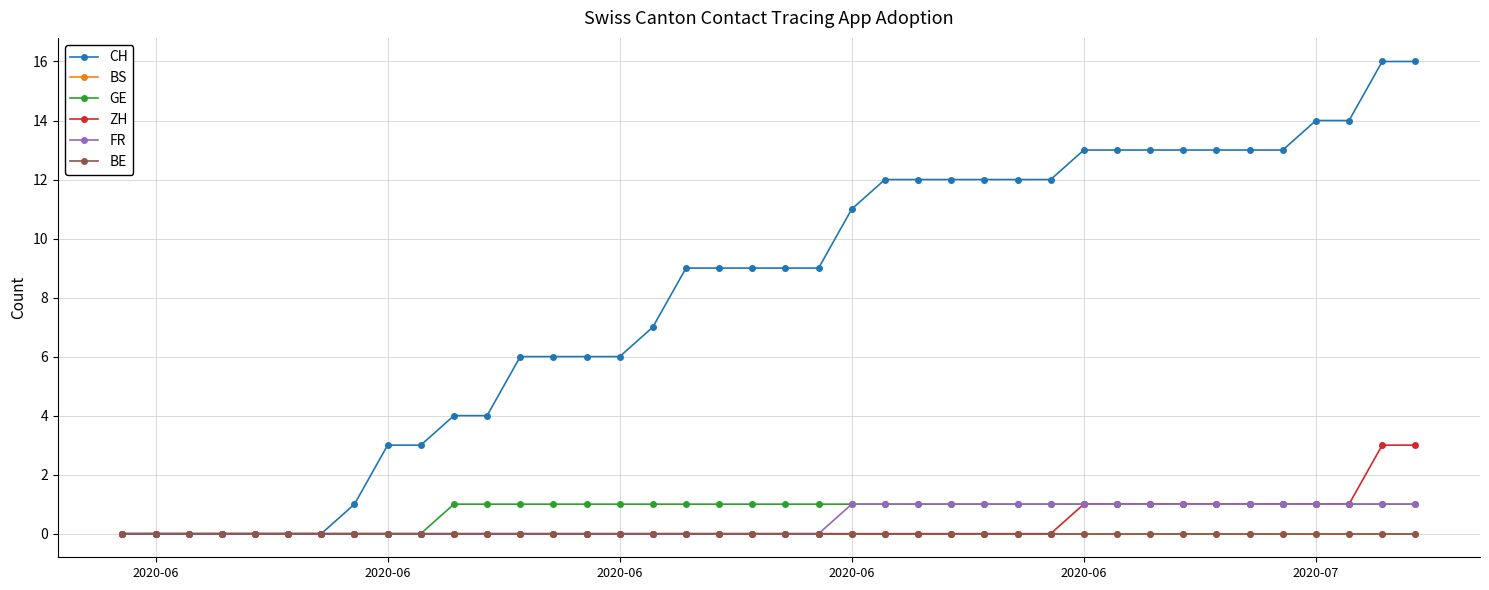

What is the maximum value shown in the chart?

16